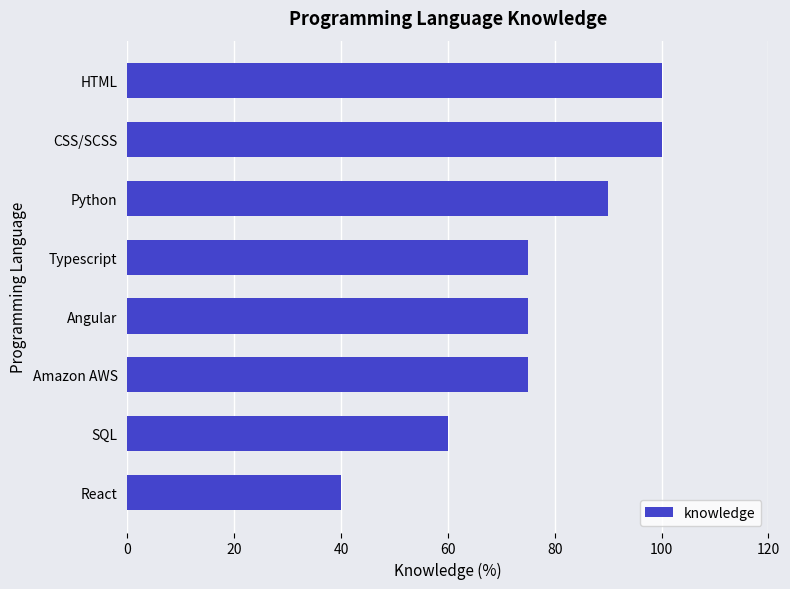

What is the value of the 8th bar from the top?

40